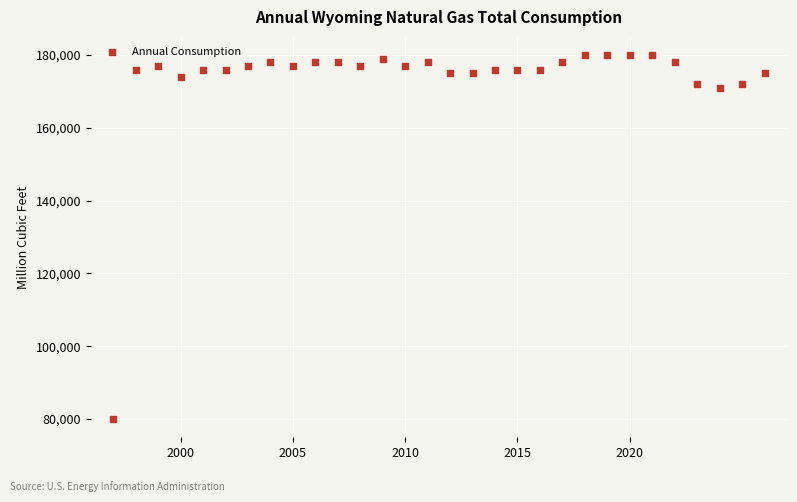

What is the range of X values (max minus min)?

29.0